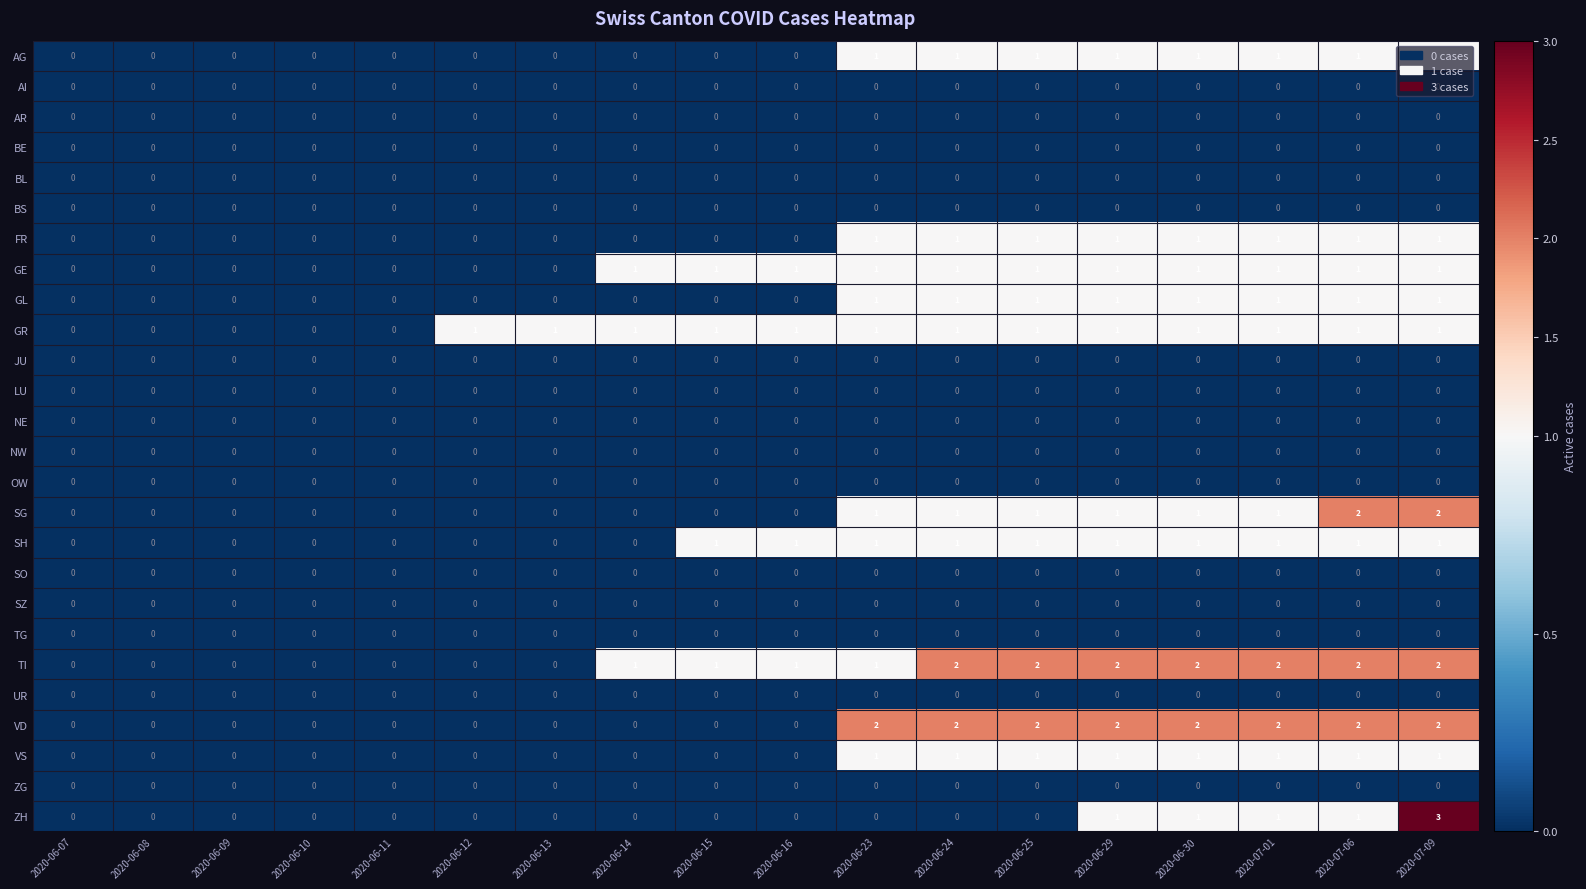

What is the greatest value displayed?

3